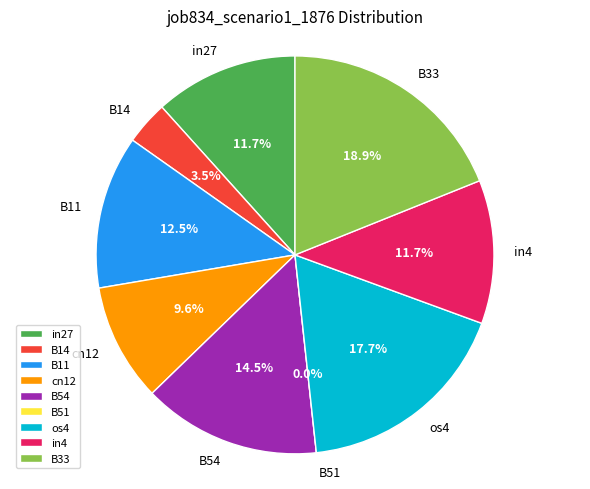

How many segments does this pie chart have?

9